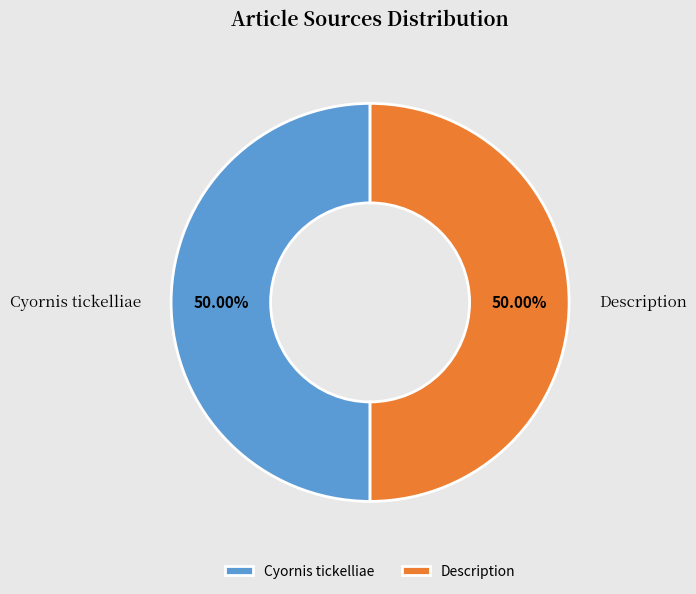

Is it true that Description is 99% of the pie?

False